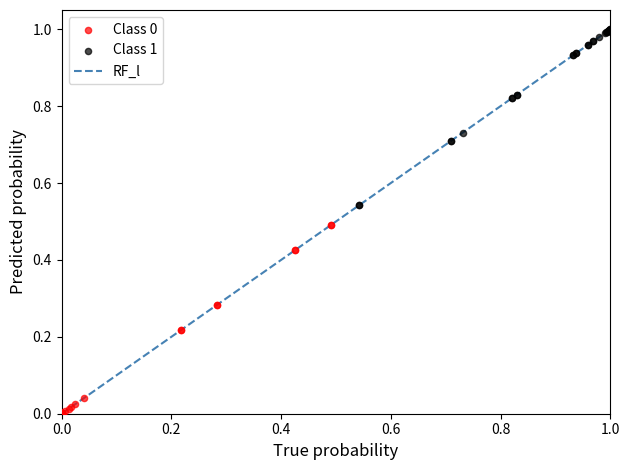

Which series contains the highest Y value?

Class 1